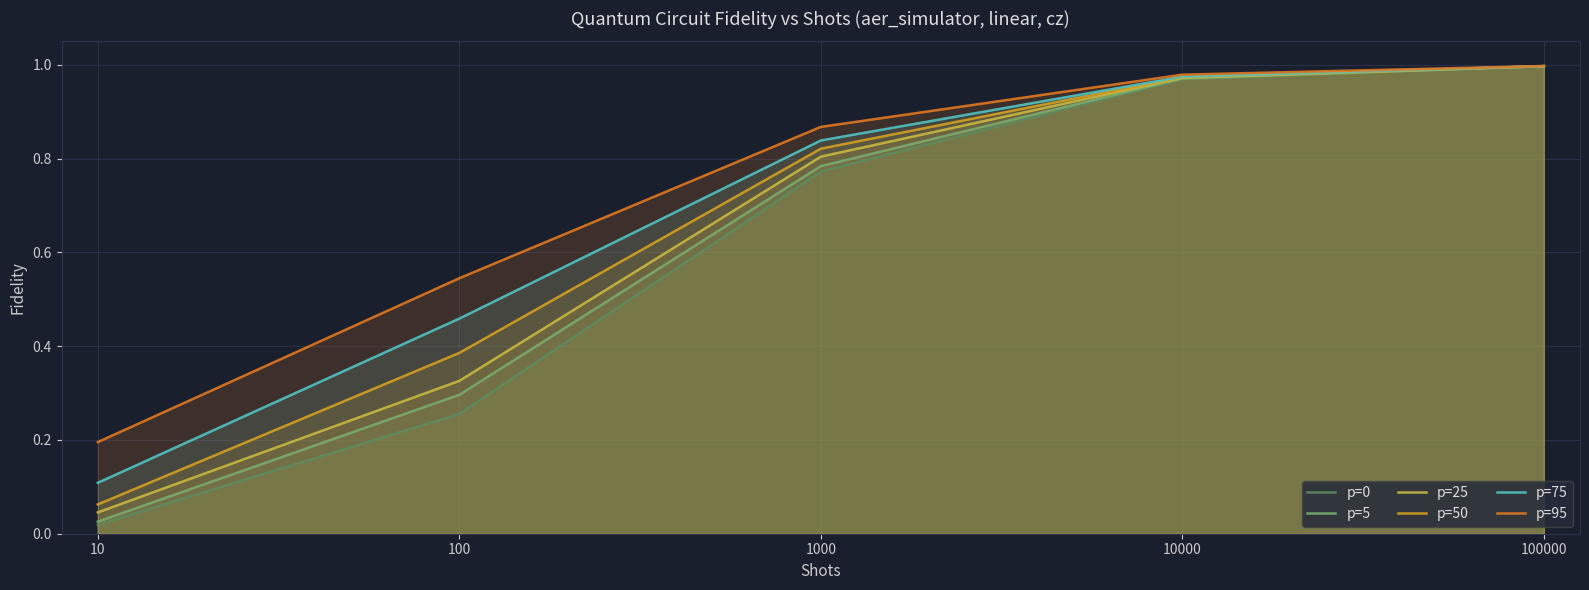

Does the chart display data point markers on the line(s)?

No